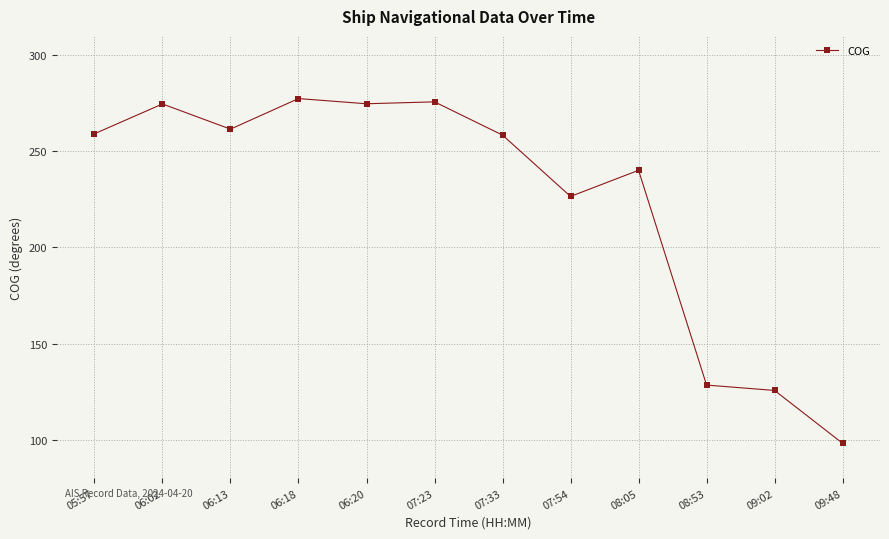

What is the difference between the second highest and minimum values?

177.6